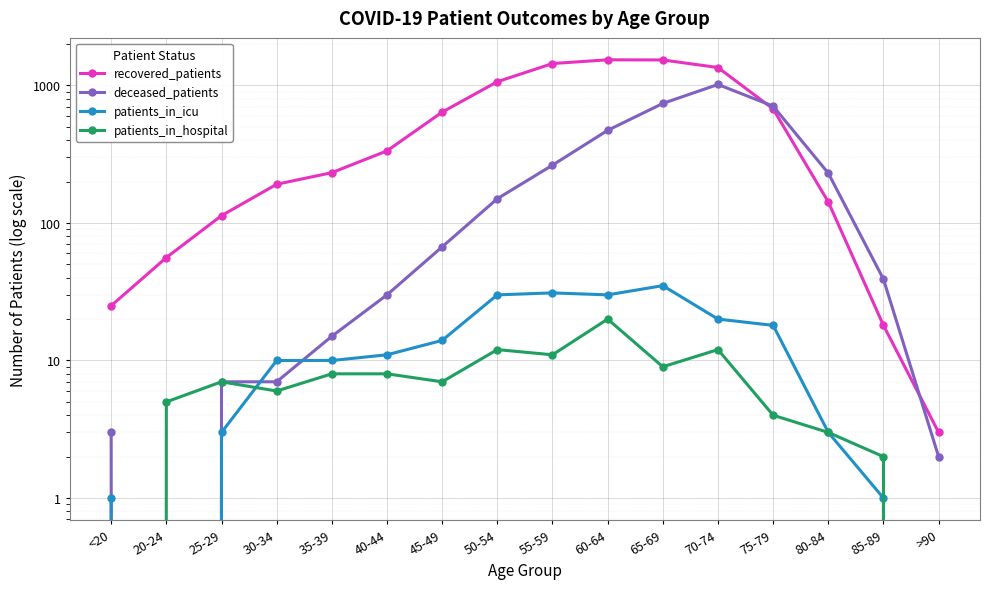

At which label does patients_in_icu first exceed 11?

45-49